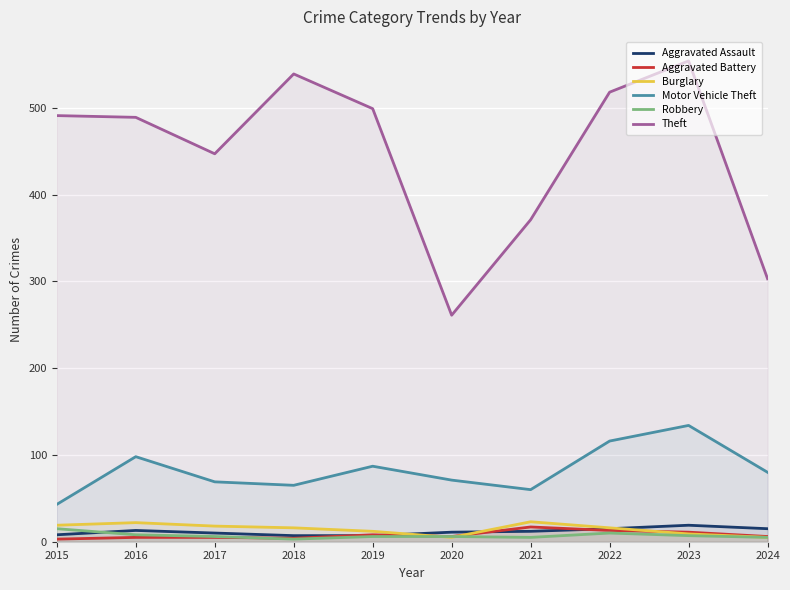

The value of Motor Vehicle Theft at 2024 is 80. True or false?

True